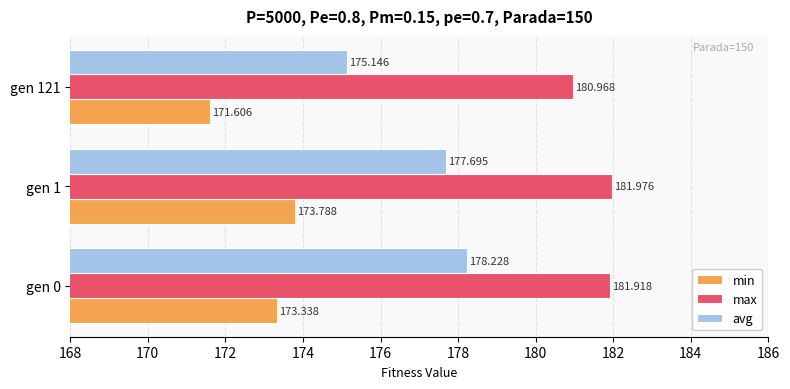

Is the value of avg at gen 1 greater than the value of max at gen 1?

No